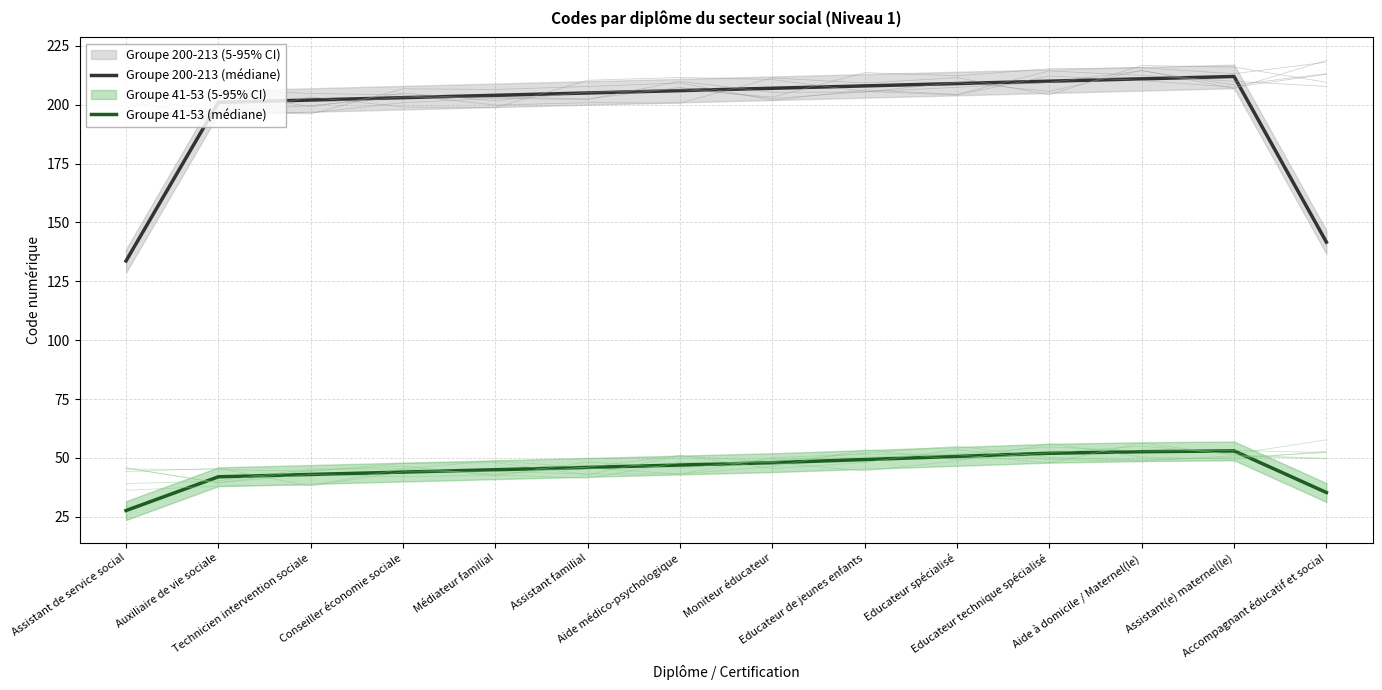

Does the chart display data point markers on the line(s)?

No